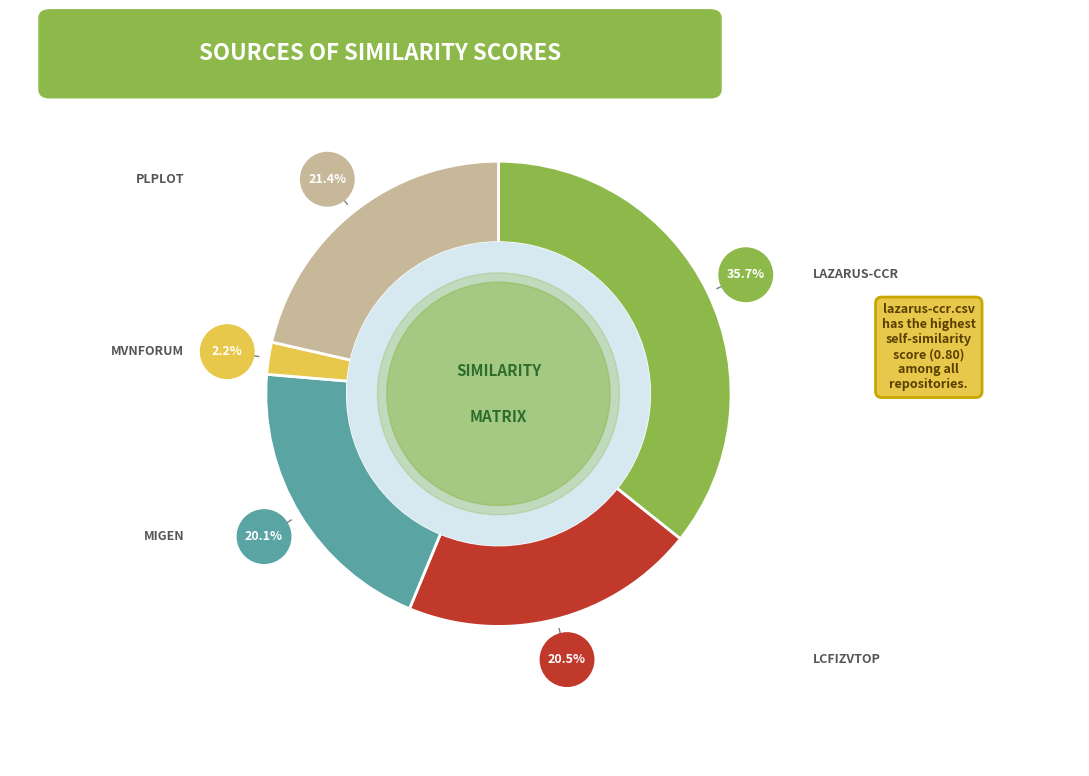

Is there a majority slice in this chart?

No